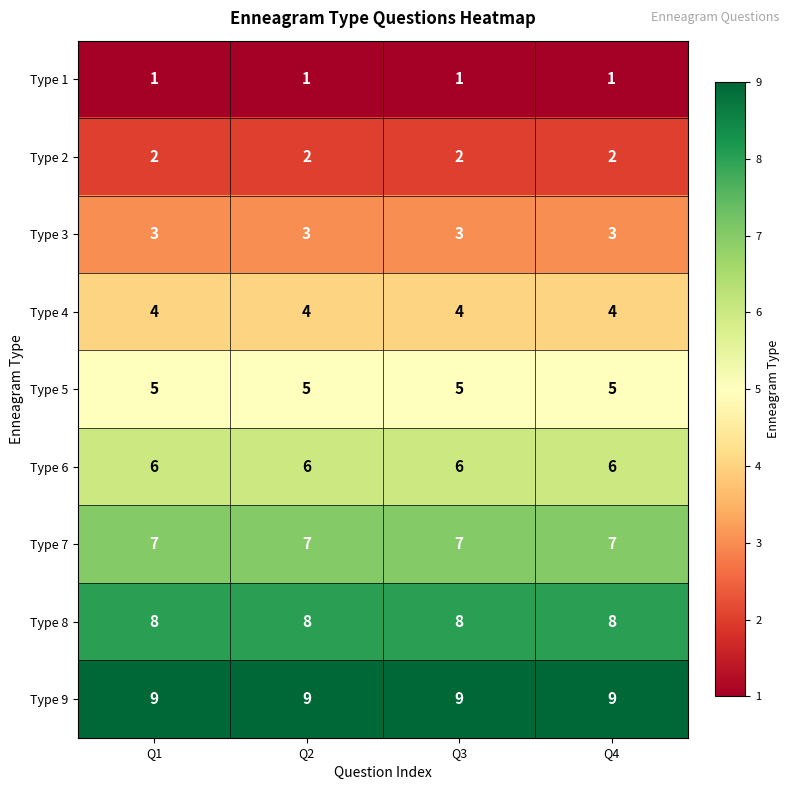

What is the average value of the Type 3 series?

3